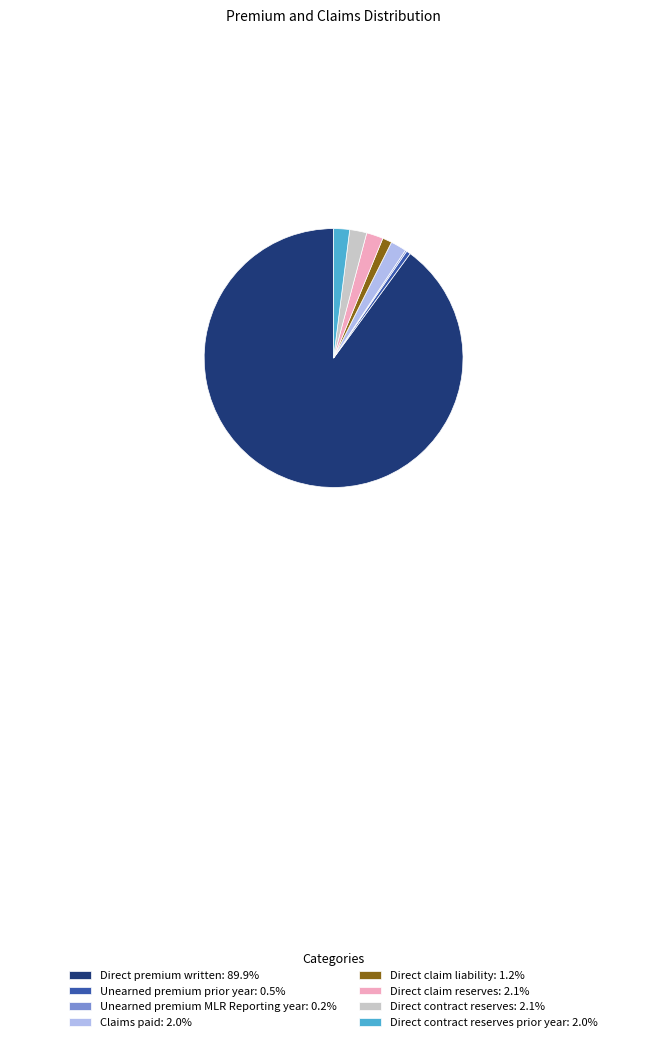

Does Unearned premium prior year: 0.5% account for over 50% of the chart?

No